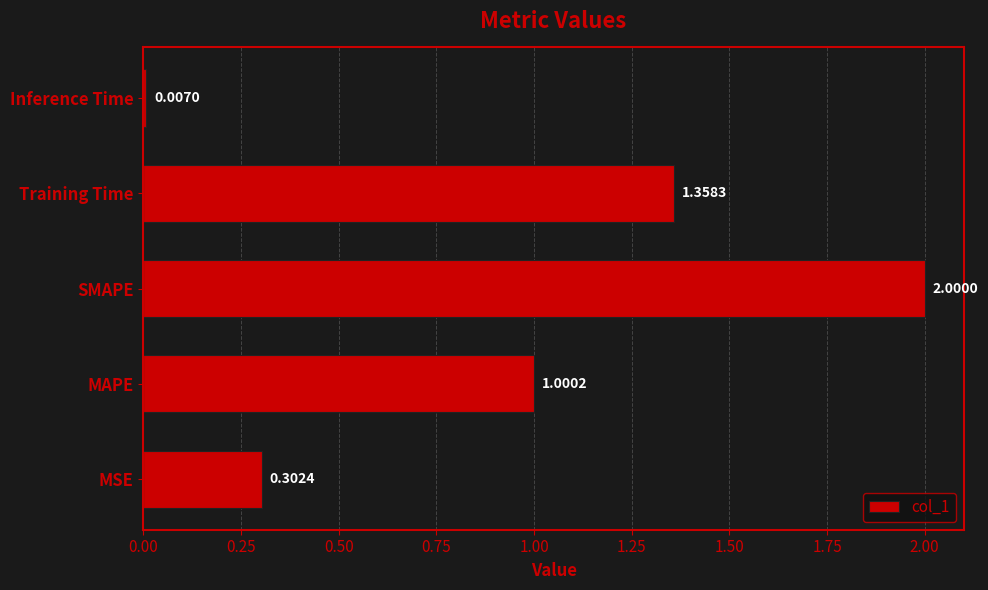

What is the average value?

0.9